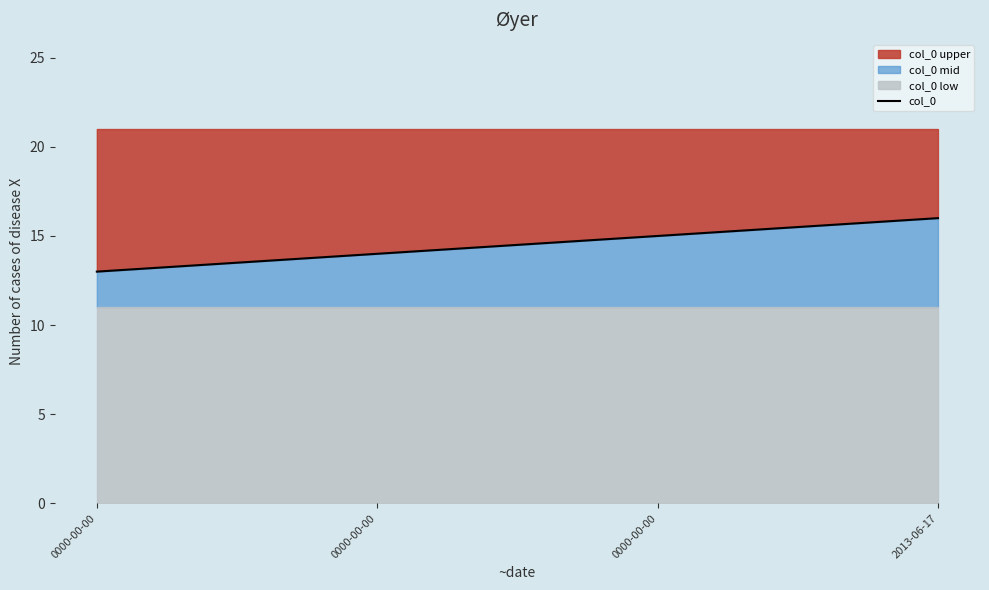

Rank the categories by value from lowest to highest.

0000-00-00, 0000-00-00, 0000-00-00, 2013-06-17